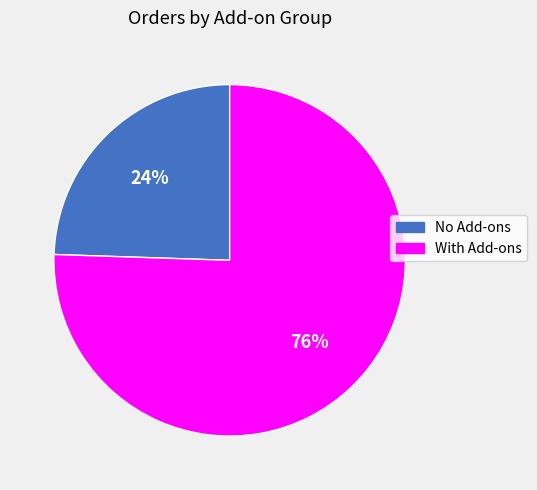

Between With Add-ons and No Add-ons, which is larger?

With Add-ons